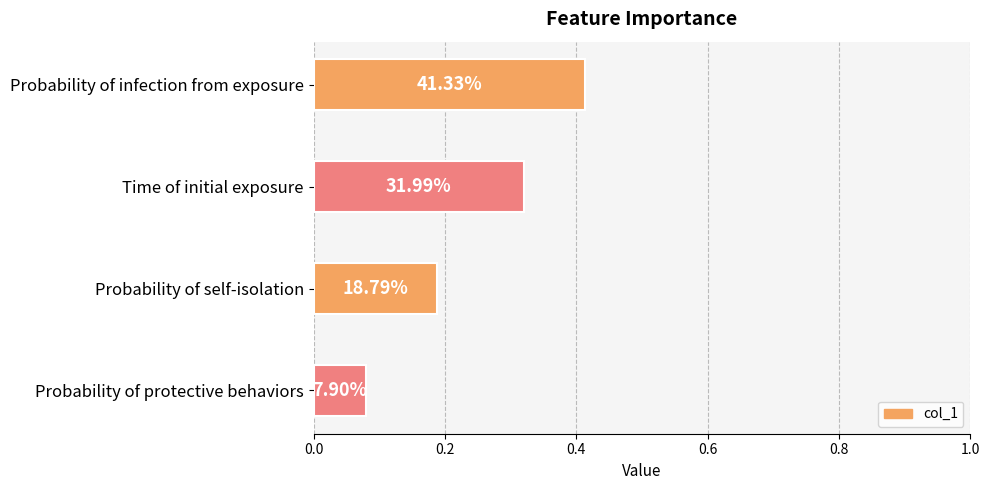

What is the greatest value displayed?

0.4